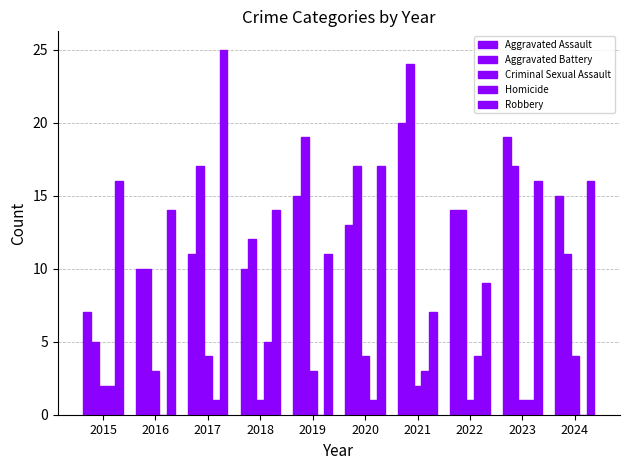

What is the sum of all Robbery values?

145